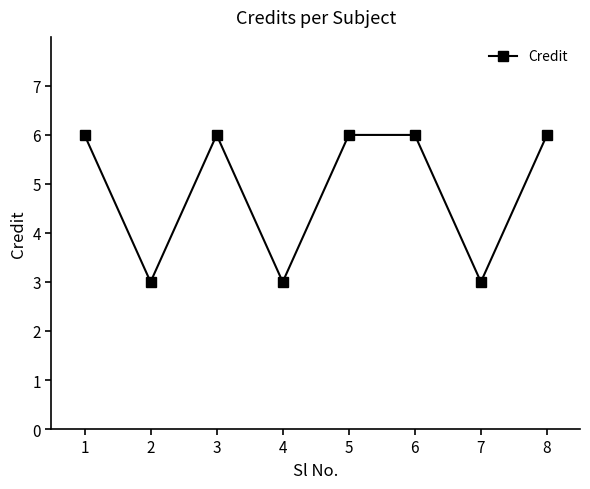

What is the greatest value displayed?

6